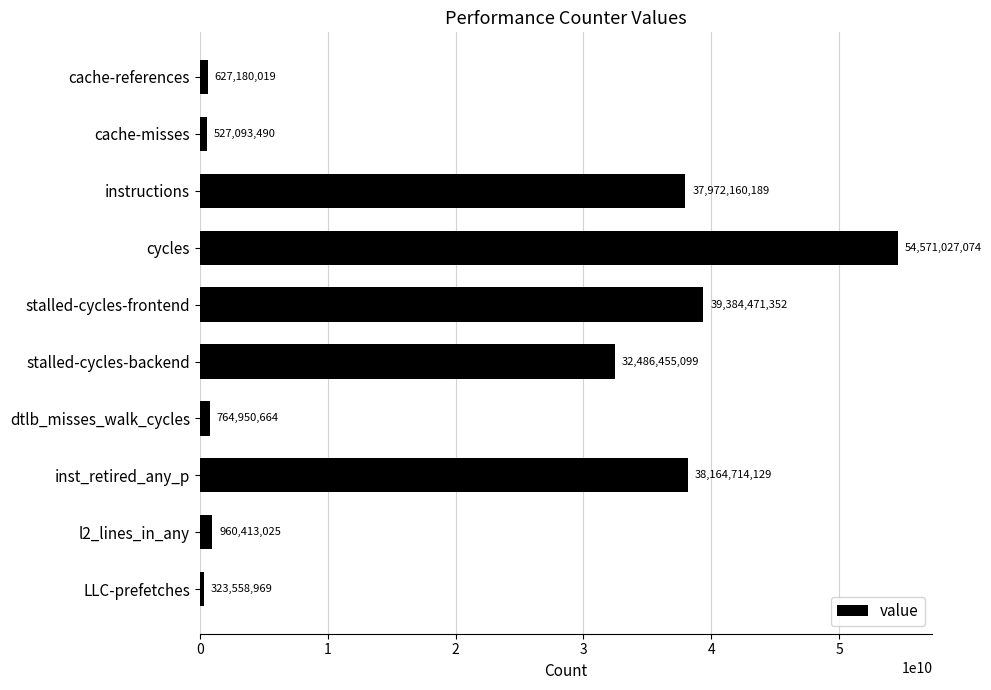

Where is the data nearest to the value 27447293021?

stalled-cycles-backend